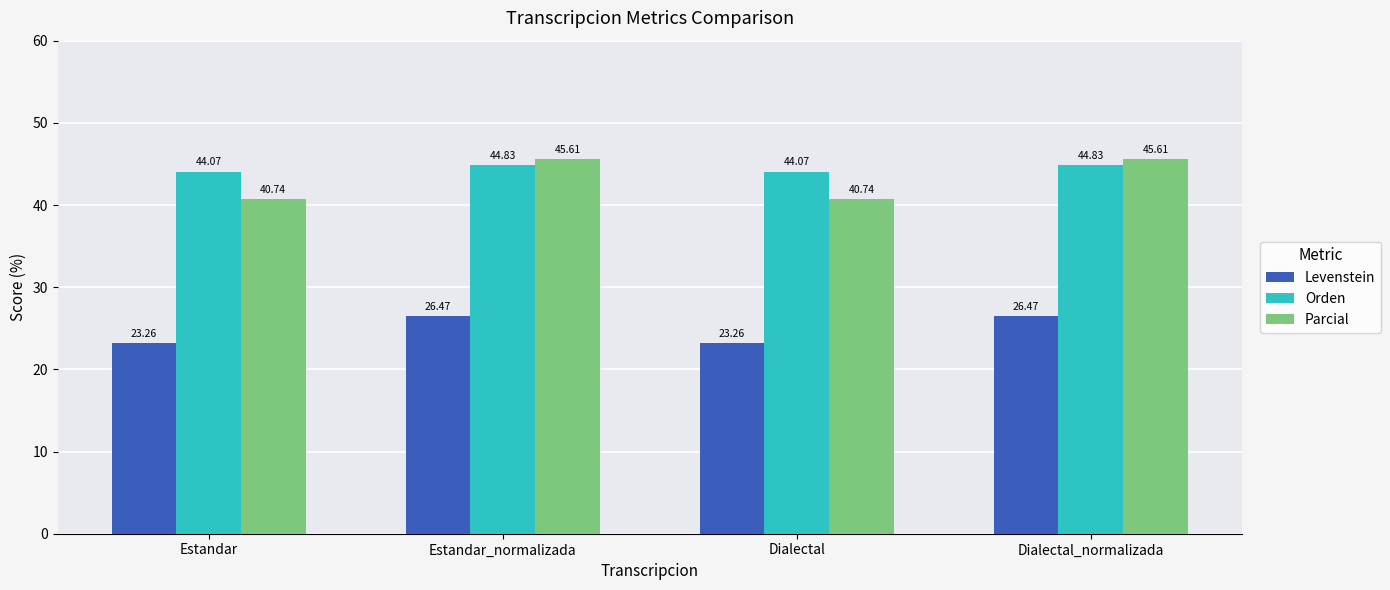

Is the value of Levenstein at Dialectal_normalizada greater than the value of Parcial at Estandar_normalizada?

No